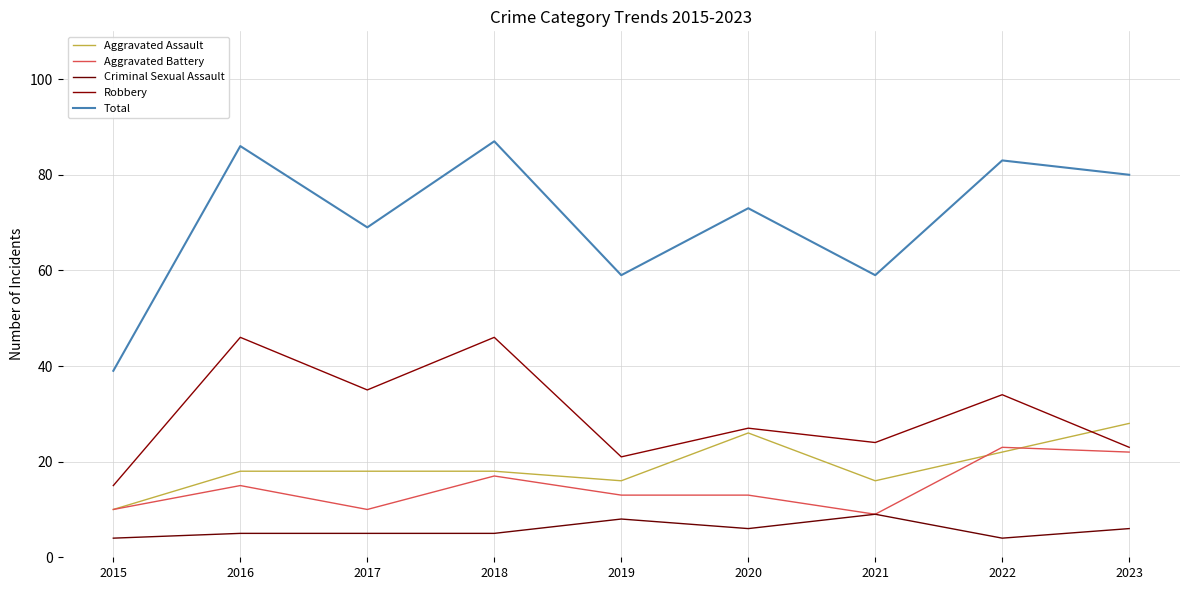

True or false: Criminal Sexual Assault and Aggravated Battery cross at least once.

False